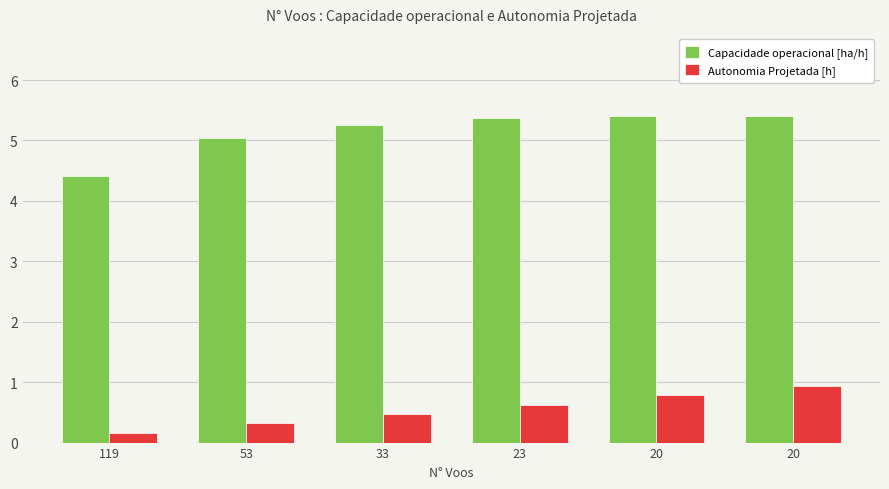

Which series changed the most between 33 and 20?

Autonomia Projetada [h]